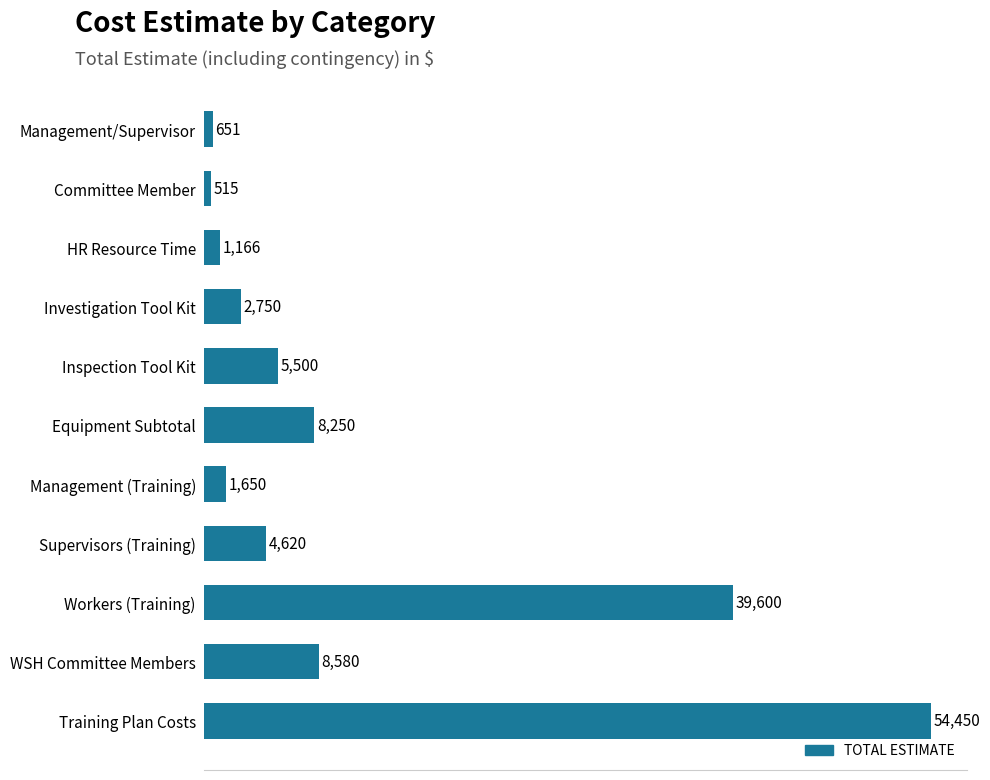

What position from the top is Inspection Tool Kit?

5